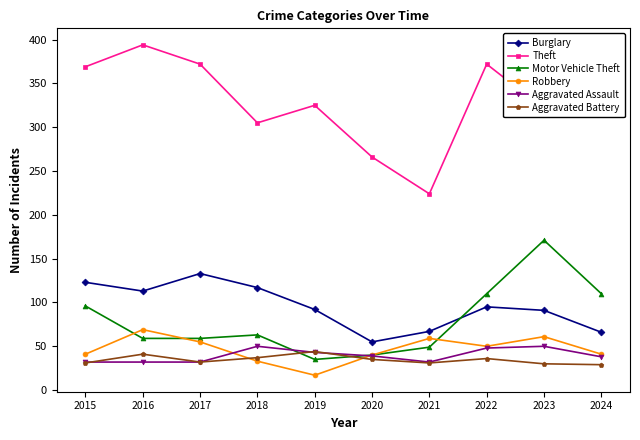

The Robbery series shows 50 at 2022. True or false?

True